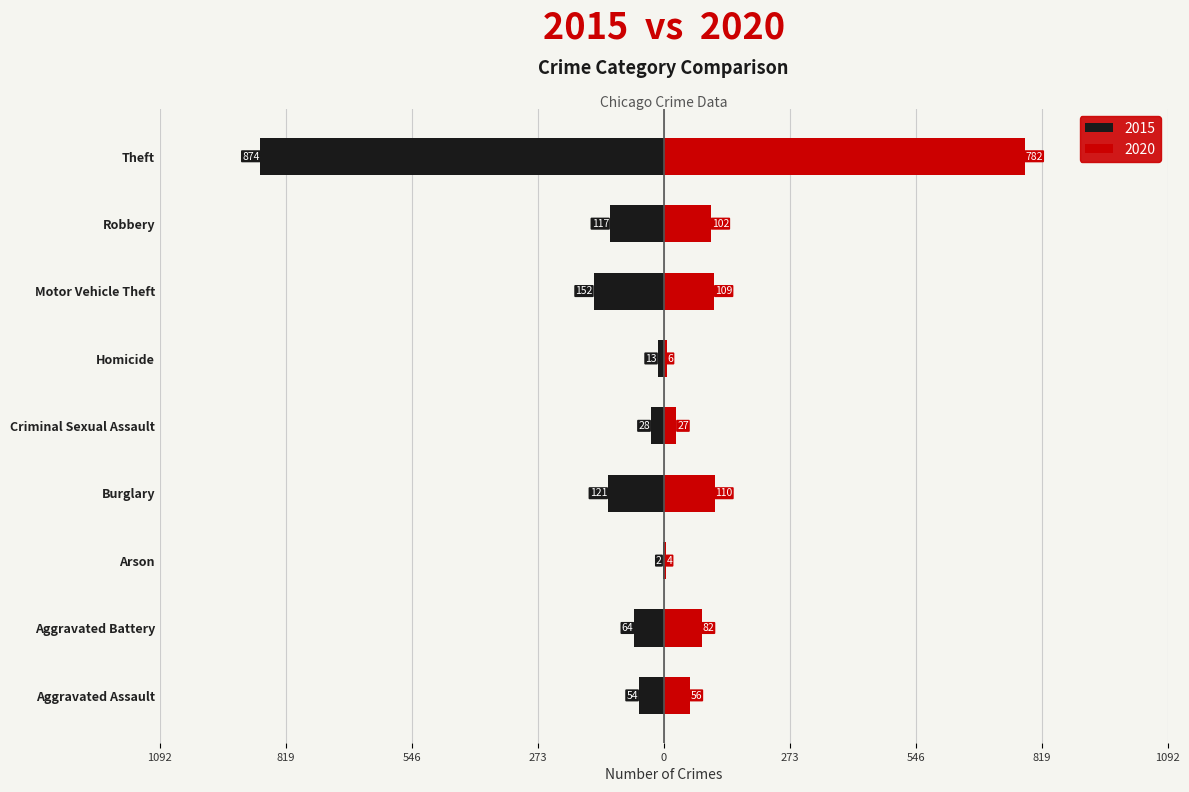

At which category is the sum across all series the highest?

Aggravated Battery